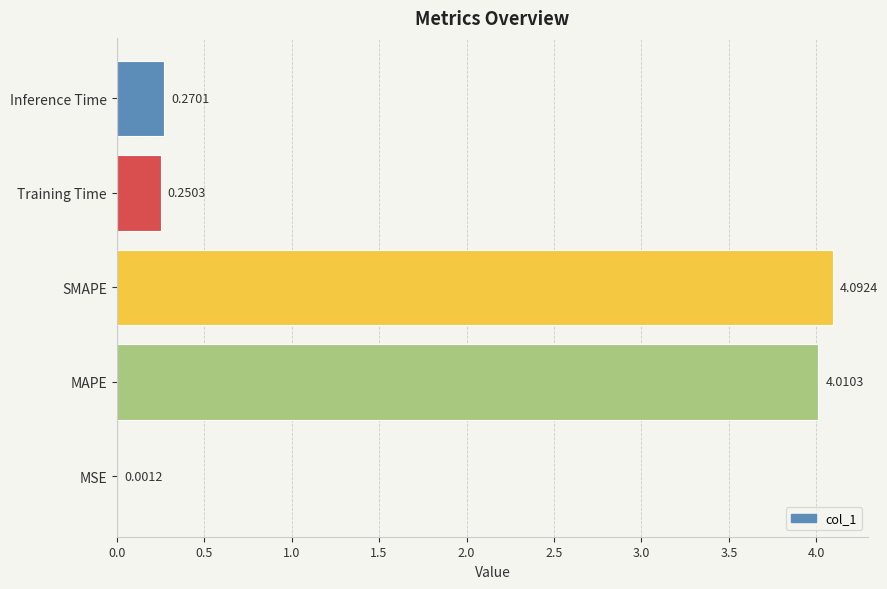

What is the greatest value displayed?

4.1